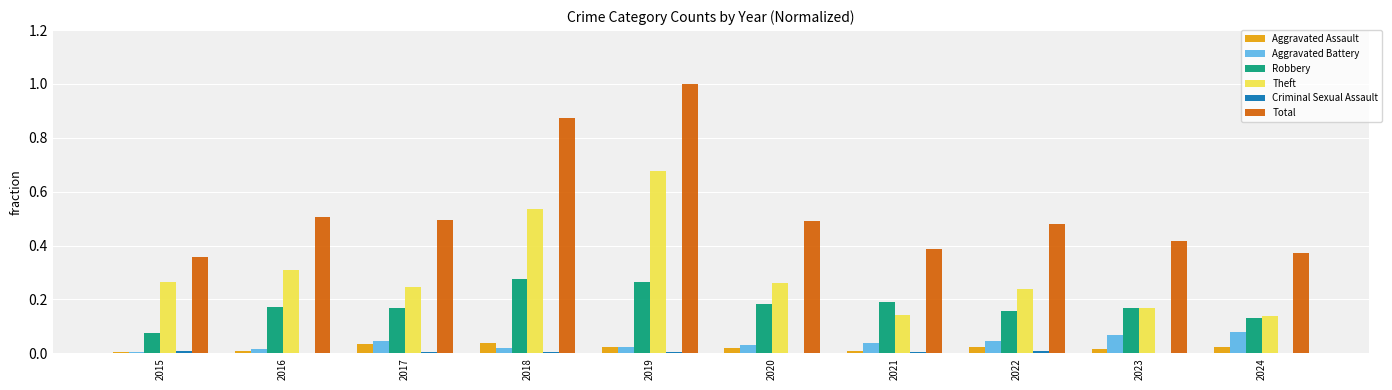

Which series has the widest spread of values?

Total